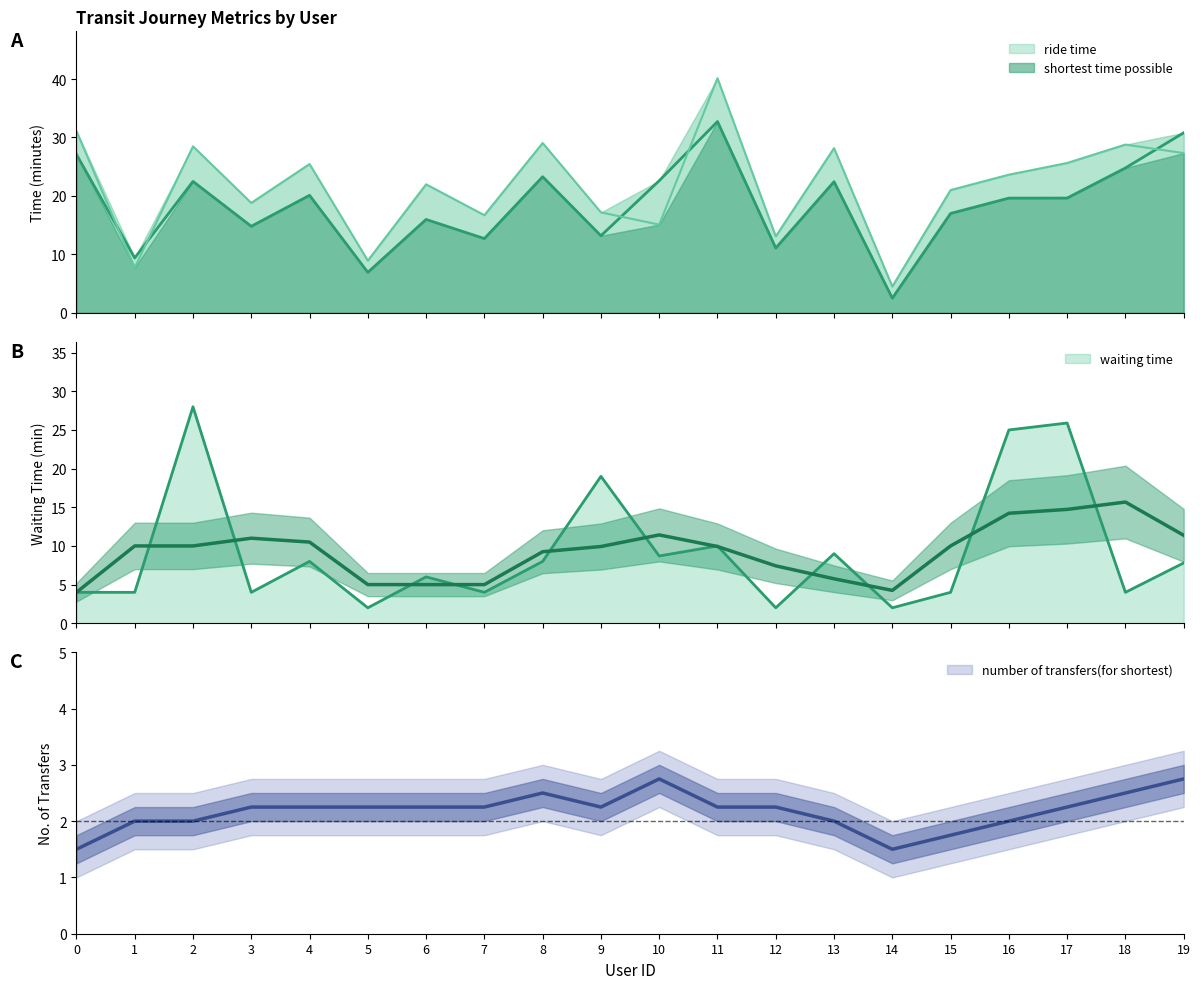

At how many categories does at least one series exceed 29?

4